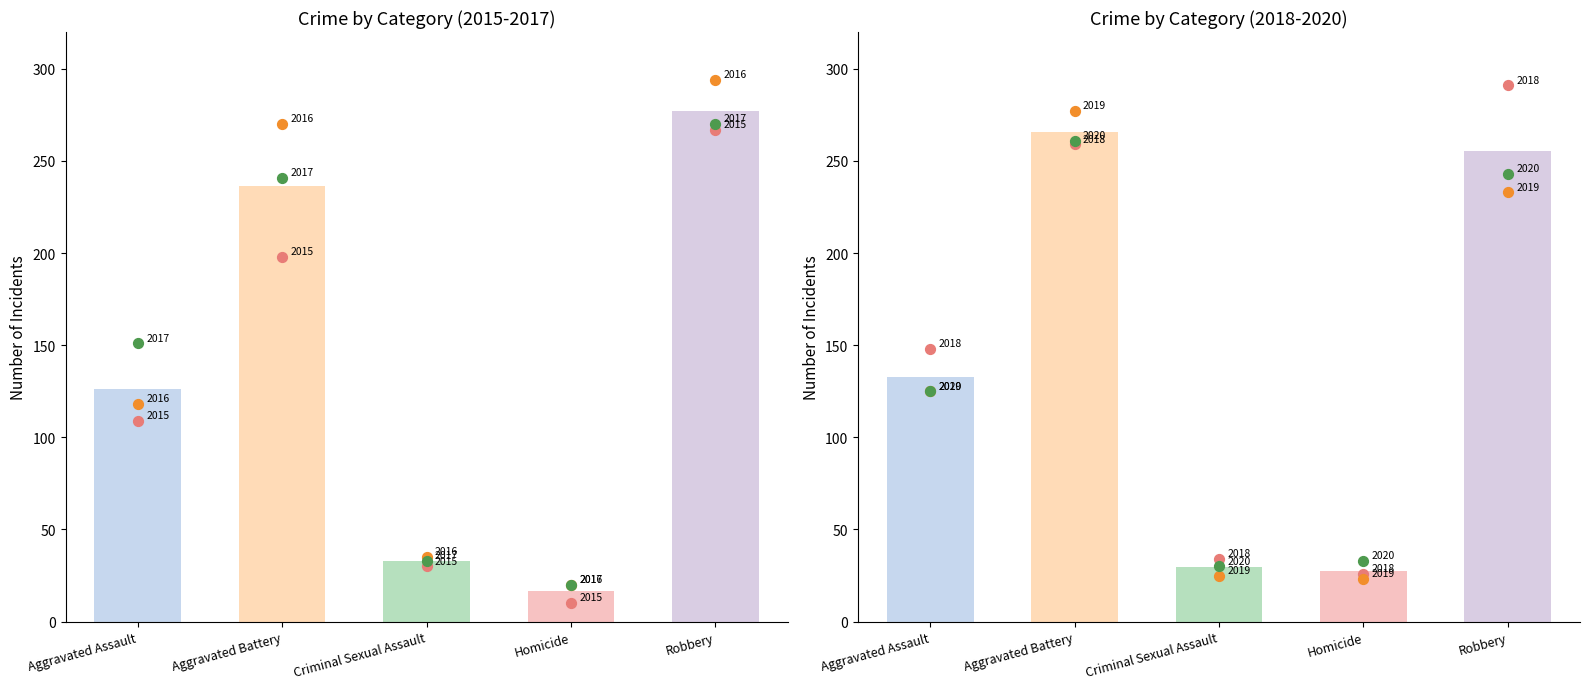

Which series has the largest Y range (max minus min)?

2016